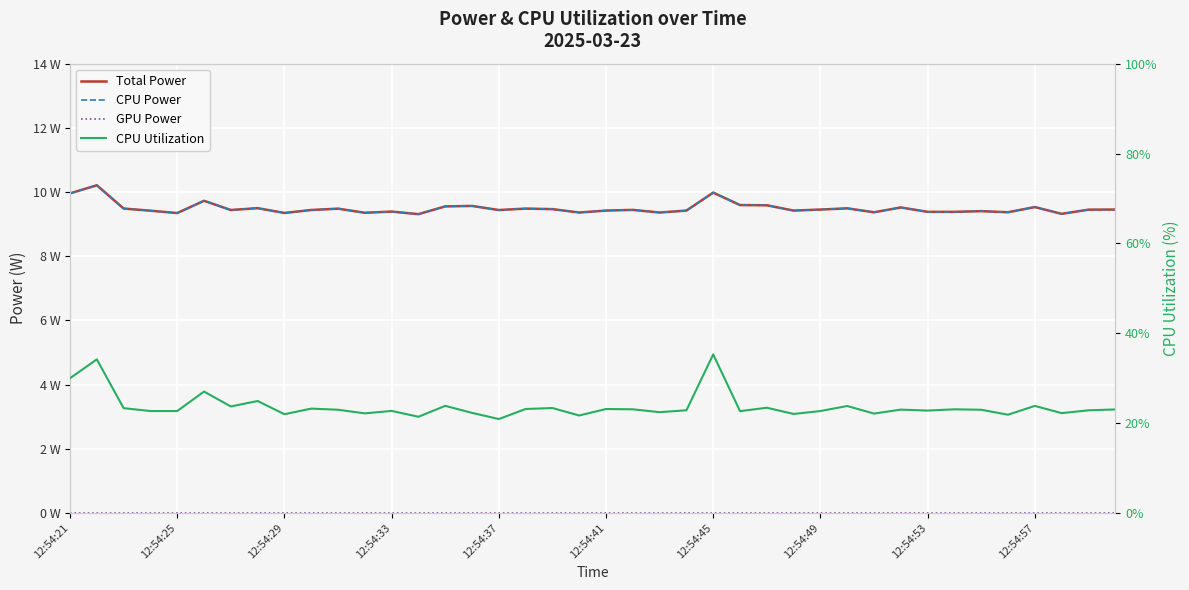

In CPU Power, how many points are lower than both neighbors (excluding endpoints)?

13